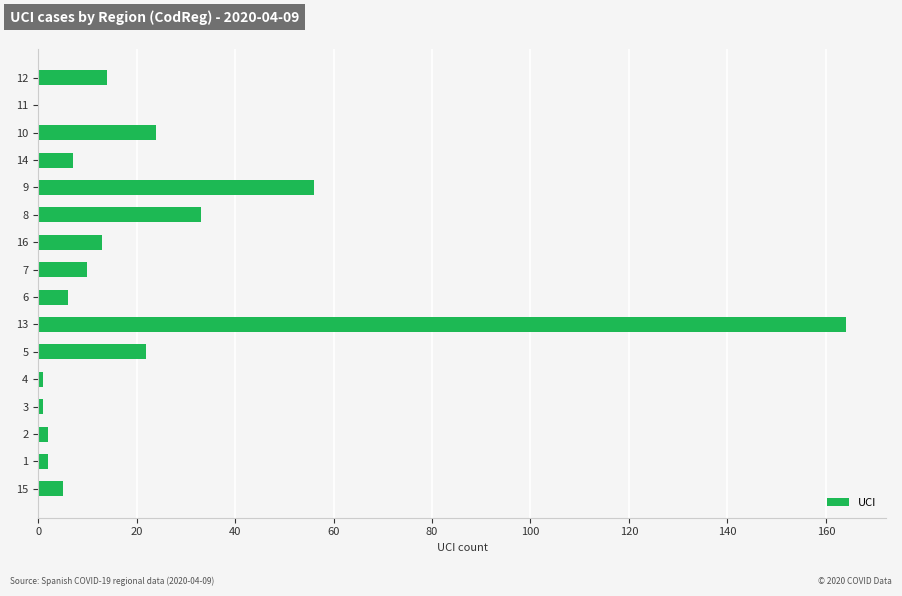

Reading bottom to top, what are all the values shown in this chart?

15=5	1=2	2=2	3=1	4=1	5=22	13=164	6=6	7=10	16=13	8=33	9=56	14=7	10=24	11=0	12=14